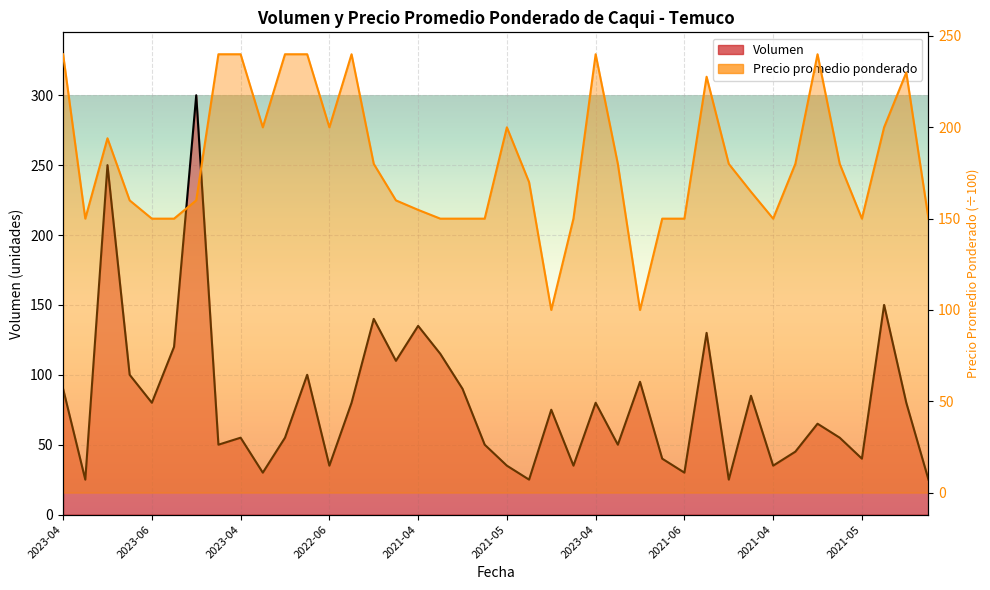

Where is the first local minimum for Volumen?

2023-06